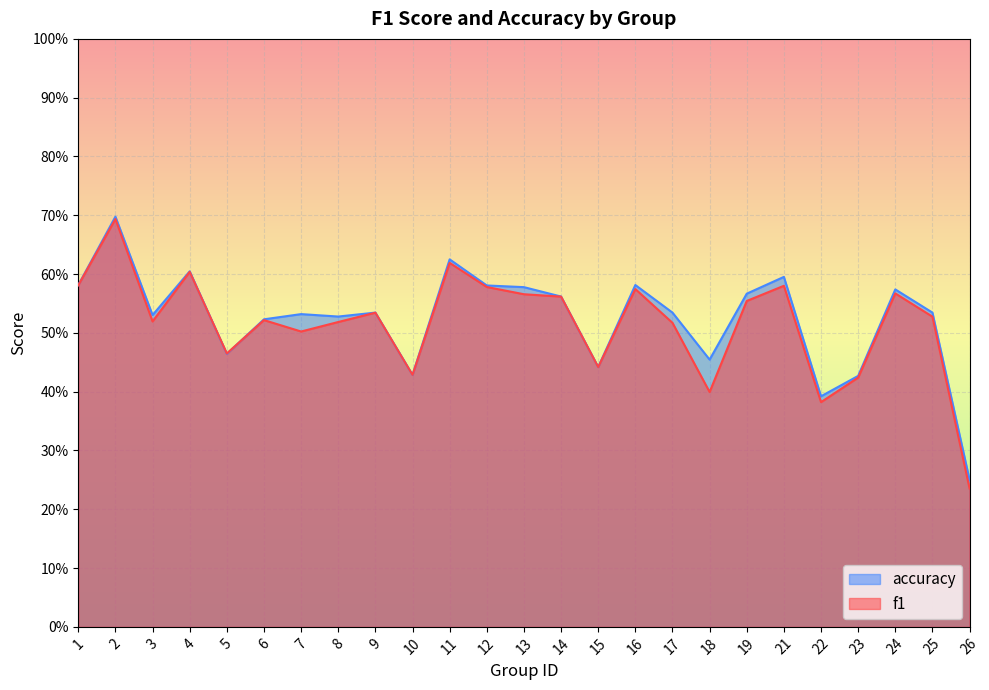

List the series in order of their peak value, highest first.

accuracy, f1